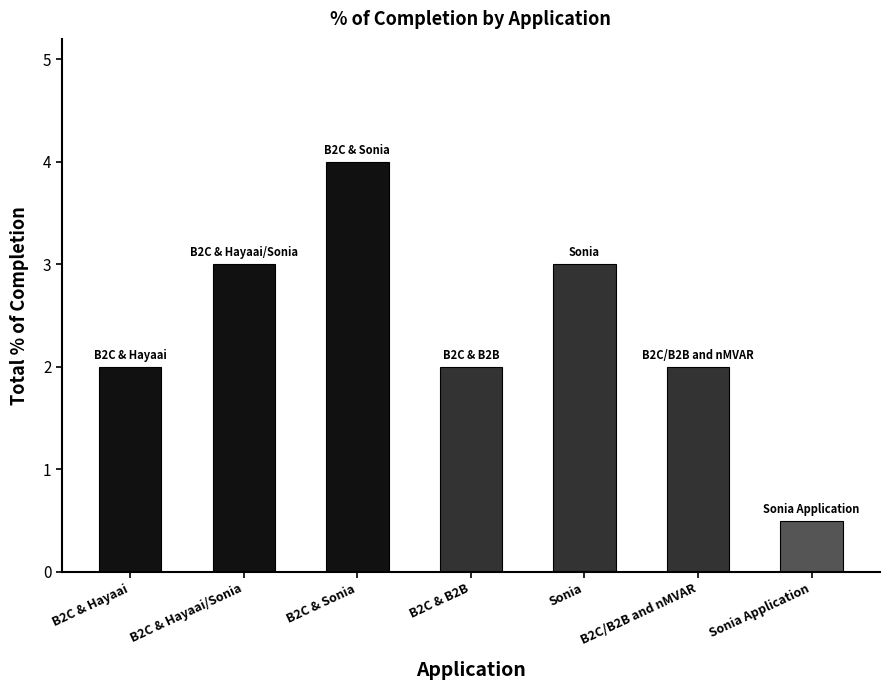

Reading left to right, extract all data points from this chart.

2.0	3.0	4.0	2.0	3.0	2.0	0.5